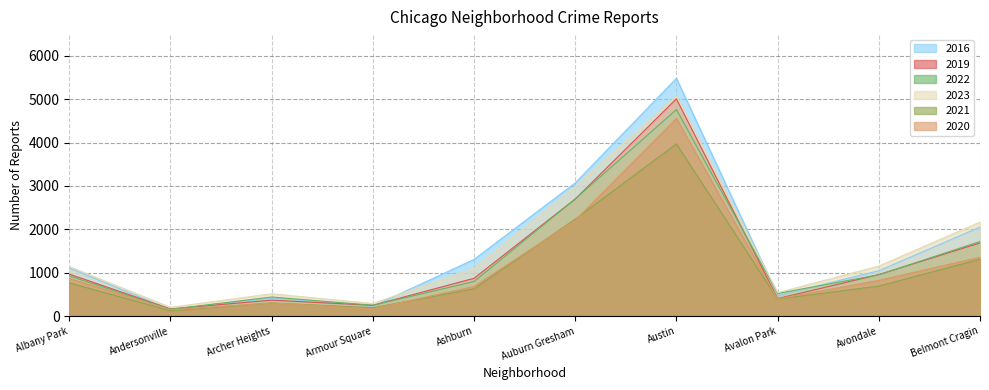

How many lines are shown in the chart?

6